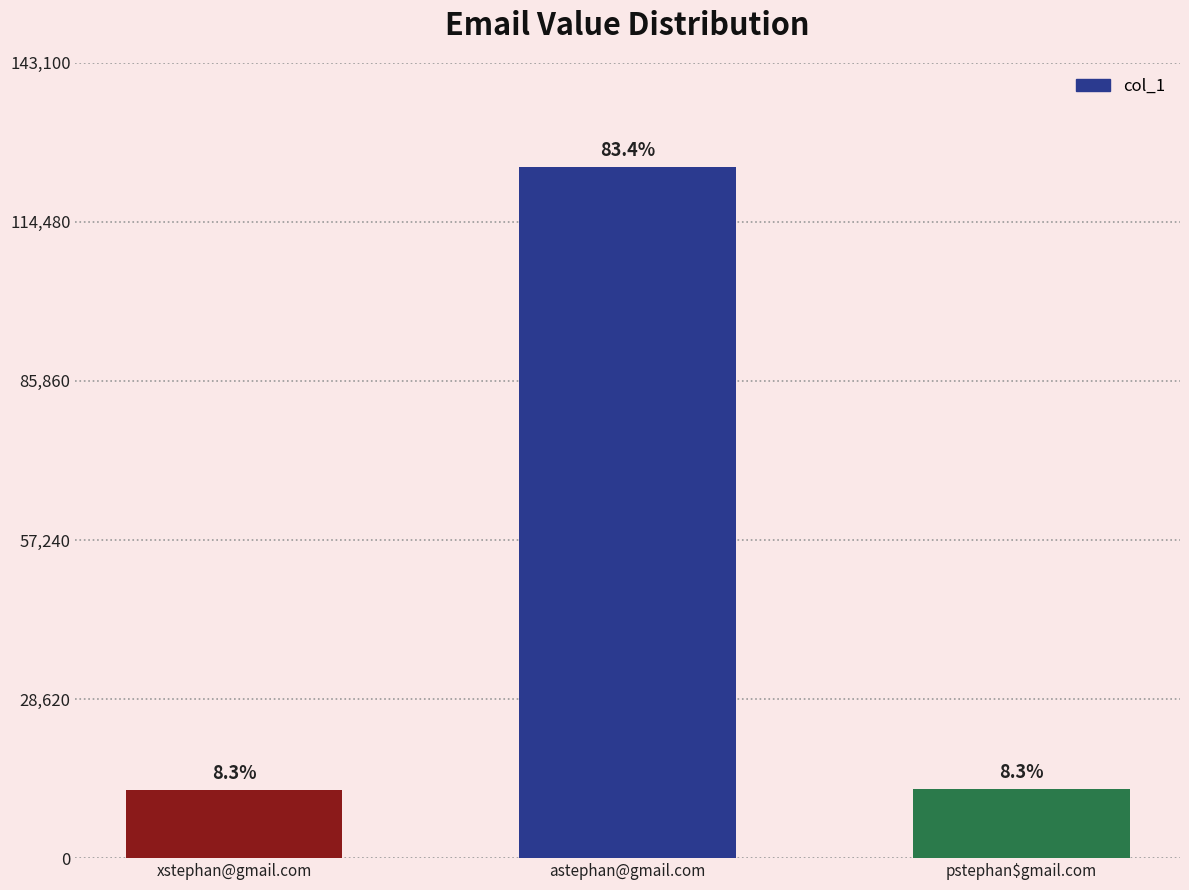

What is the ratio of the value at pstephan$gmail.com to the value at xstephan@gmail.com?

1.0